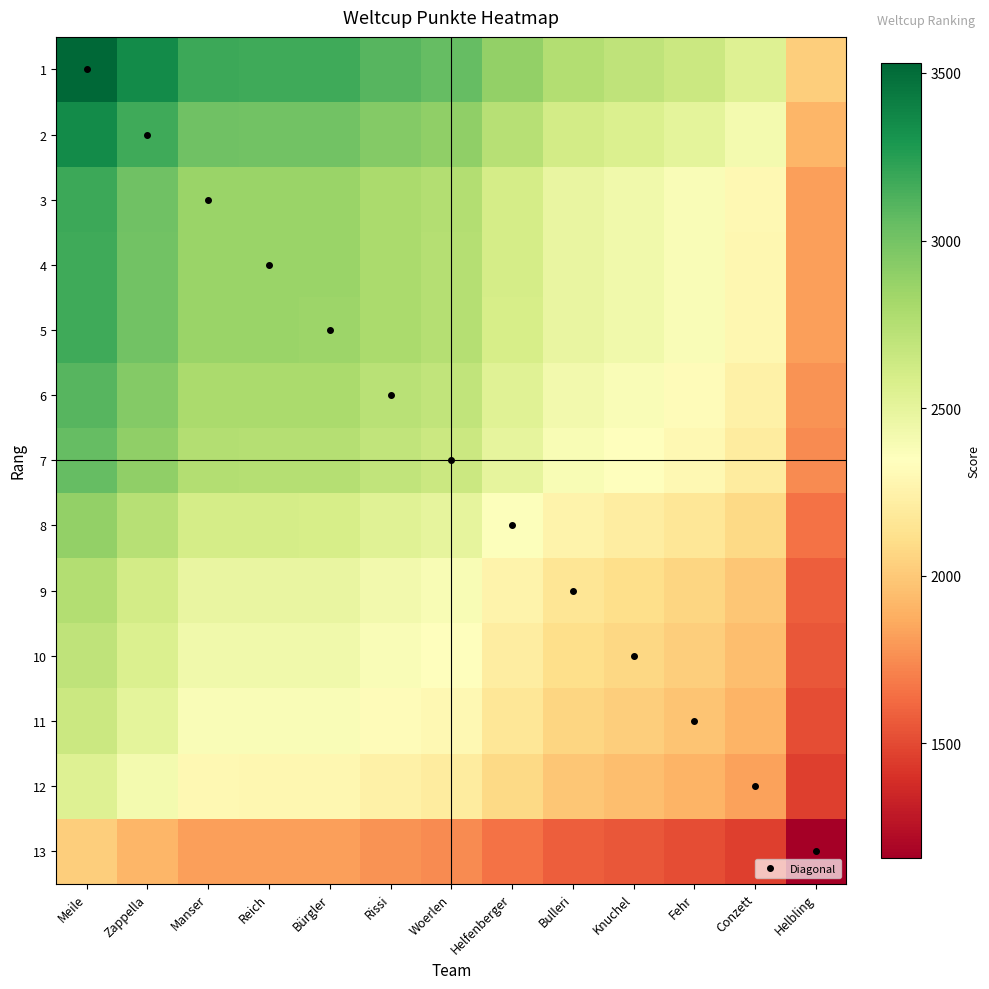

What is the difference between the highest and lowest values at Bürgler?

1356.6